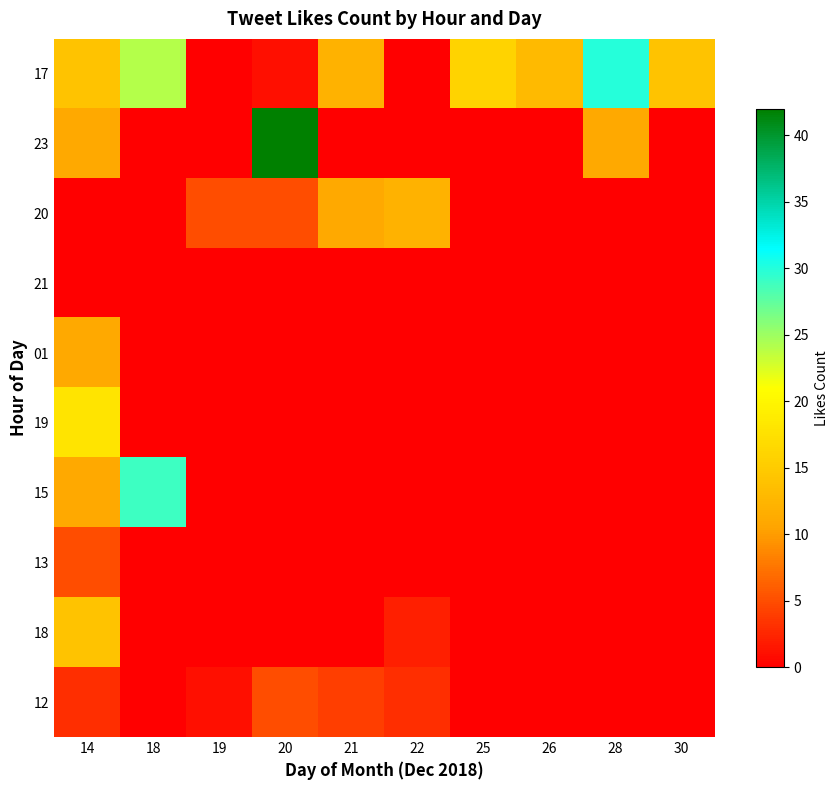

What is the total value across all series at 19?

6